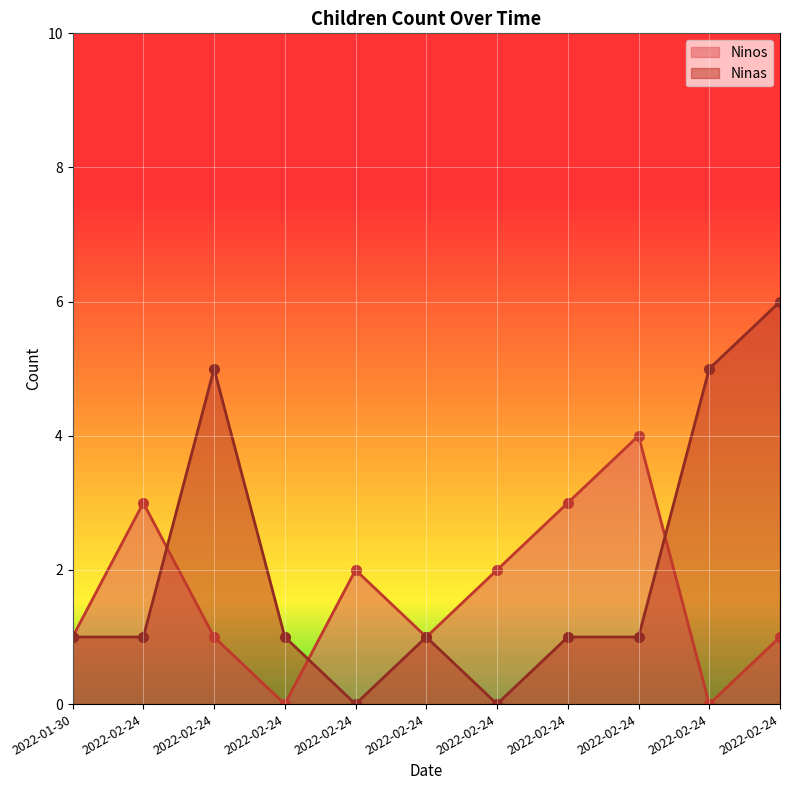

What is the label of the 11th point from the left?

2022-02-24